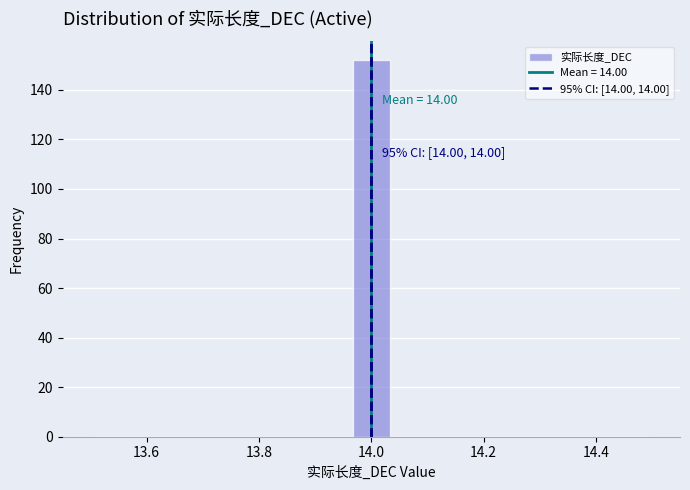

Read against the x-axis, roughly where is the centre of the tallest bar?

14.00